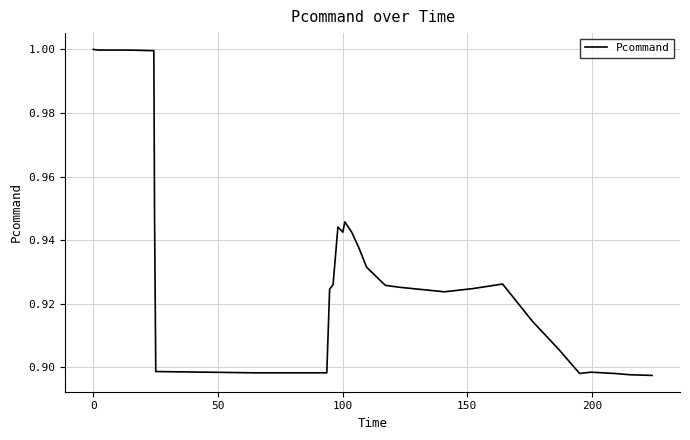

What is the maximum value shown in the chart?

1.0